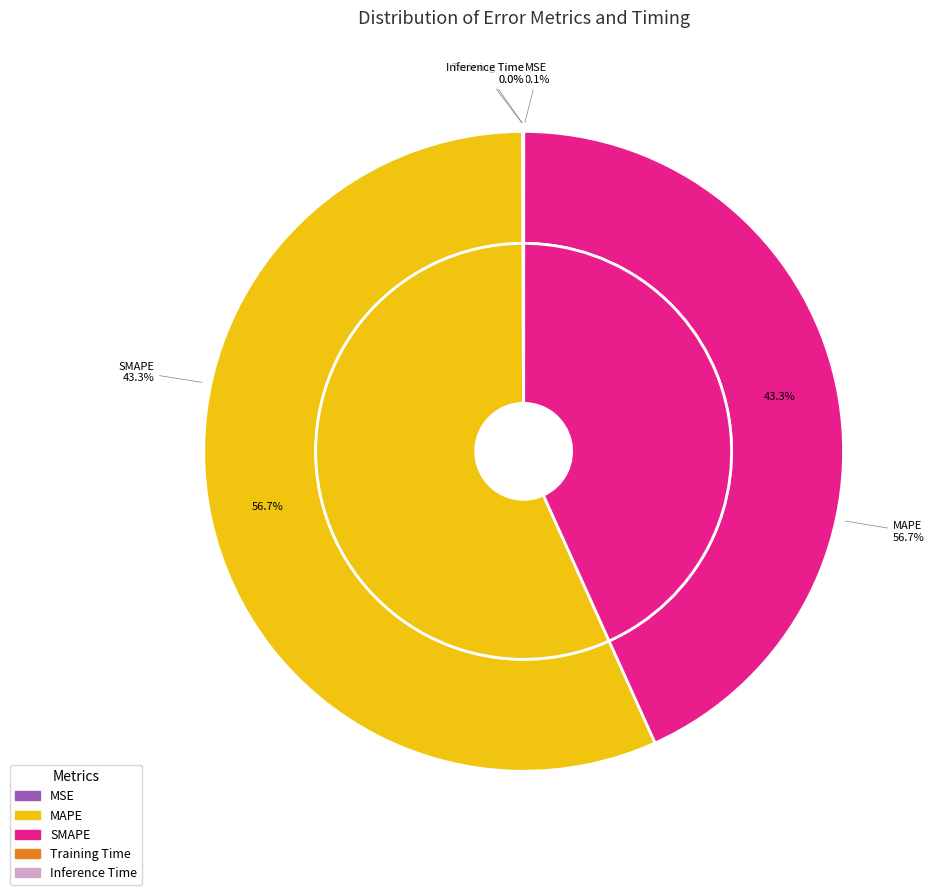

Rank the categories by value from highest to lowest.

MAPE, SMAPE, MSE, Training Time, Inference Time